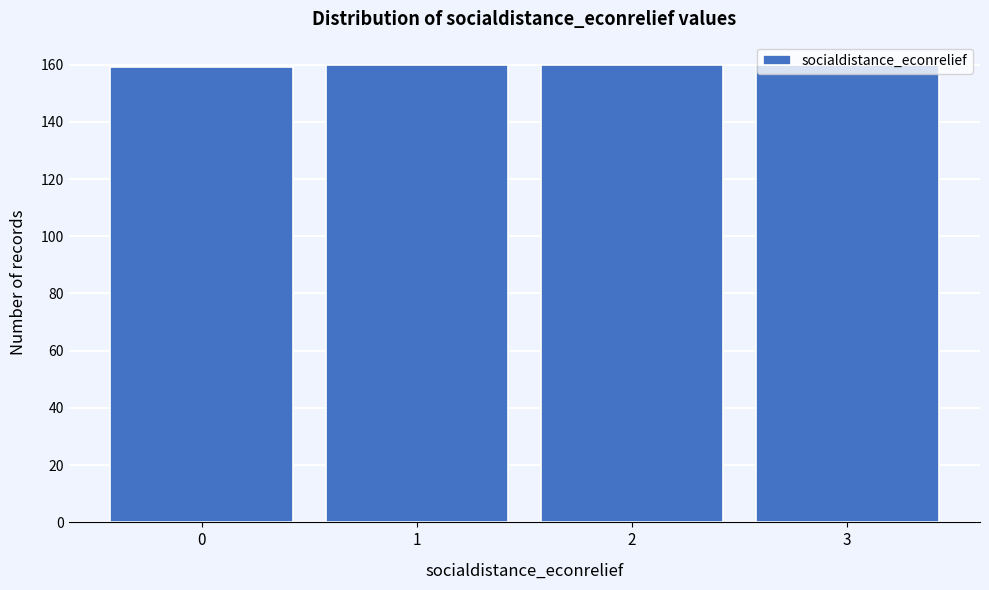

Approximately how many times larger is the value at 3 compared to 1?

1.0